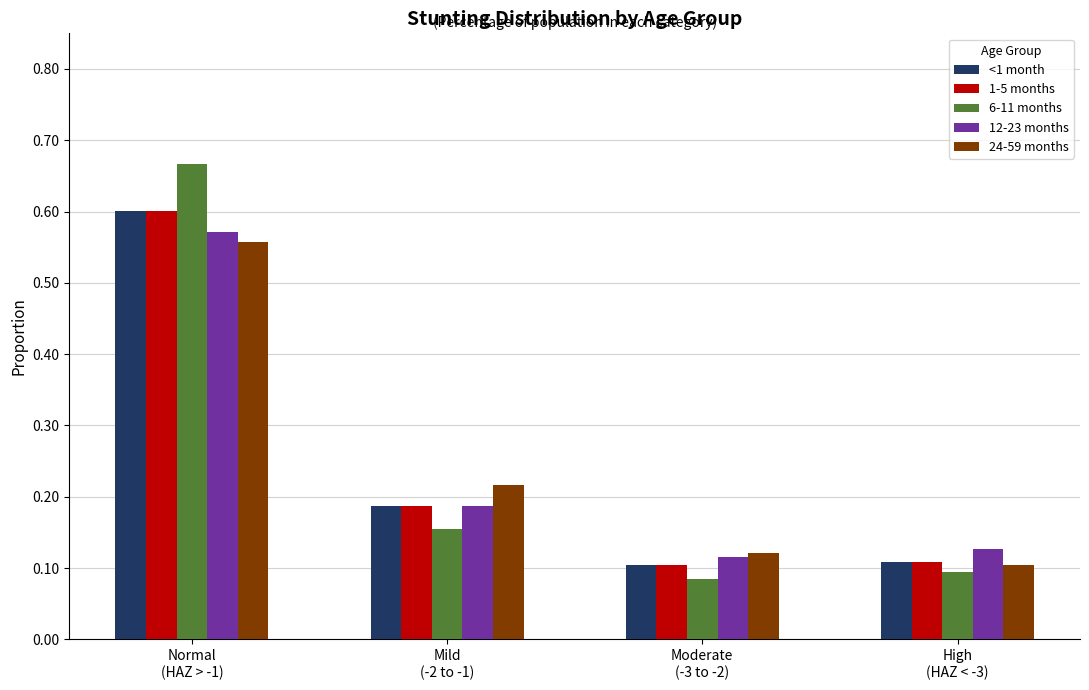

Is it true that 12-23 months equals 0.1 at High
(HAZ < -3)?

True